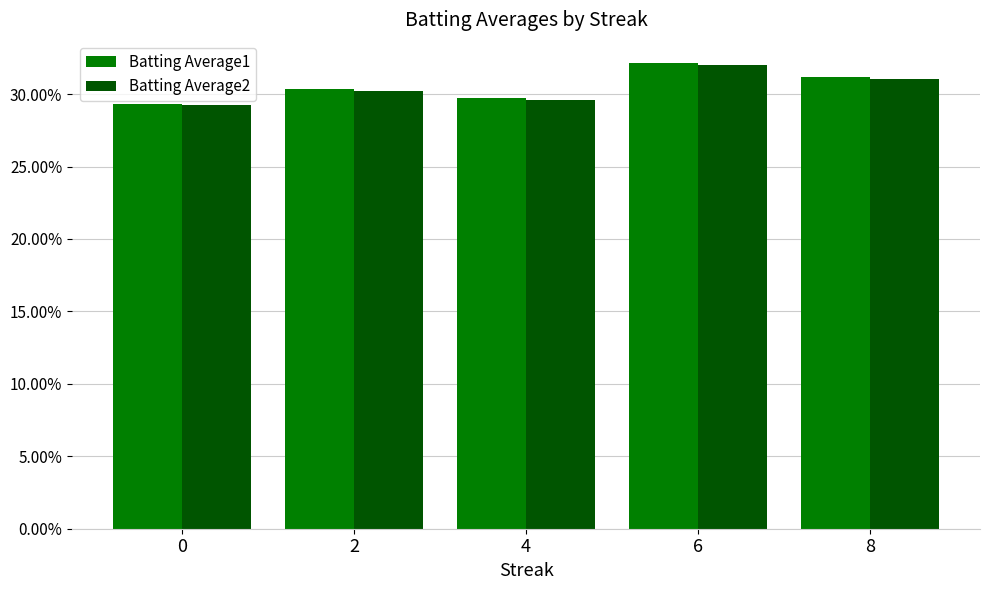

Rank the categories by Batting Average2 value from lowest to highest.

0, 4, 2, 8, 6